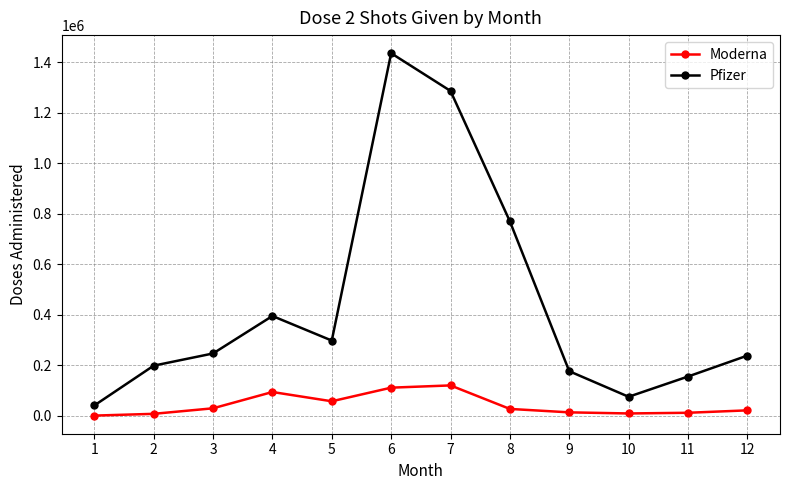

Which series changed the most between 7 and 12?

Pfizer